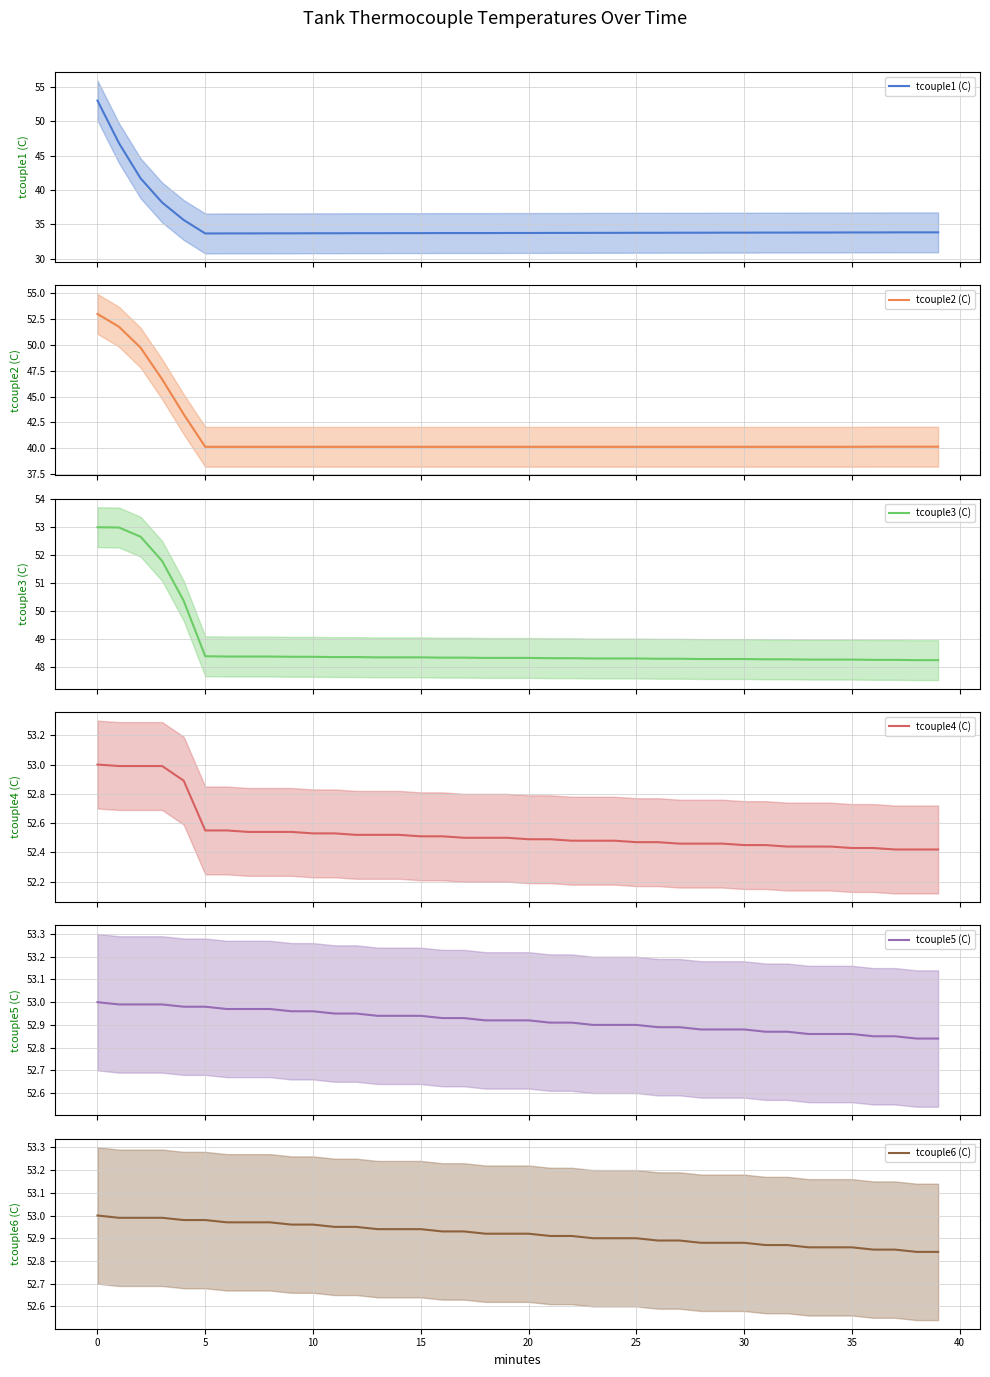

Is the value of tcouple1 (C) mean at 11 greater than the value of tcouple3 (C) mean at 35?

No